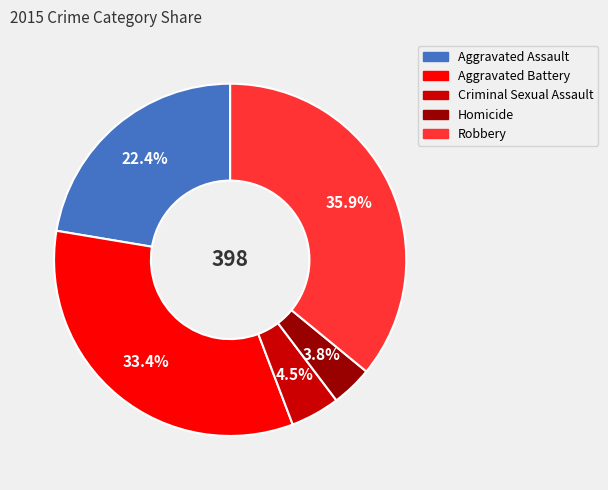

Is the sum of Robbery and Aggravated Assault greater than half?

Yes